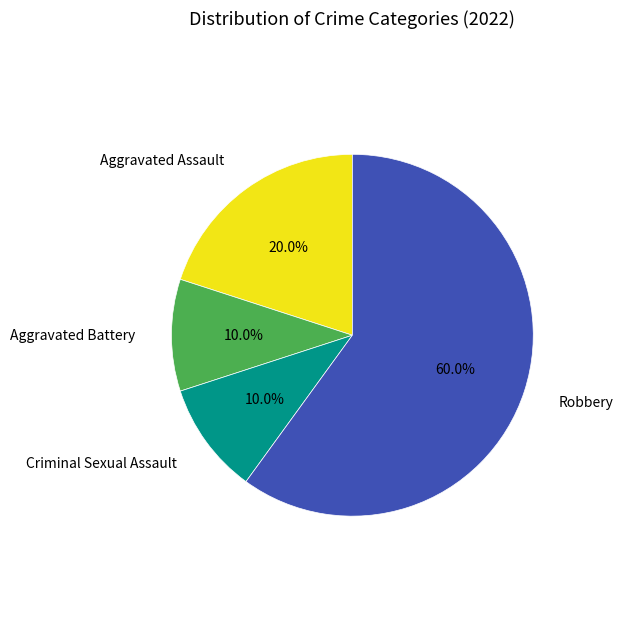

The Robbery slice represents 46% of the pie. True or false?

False